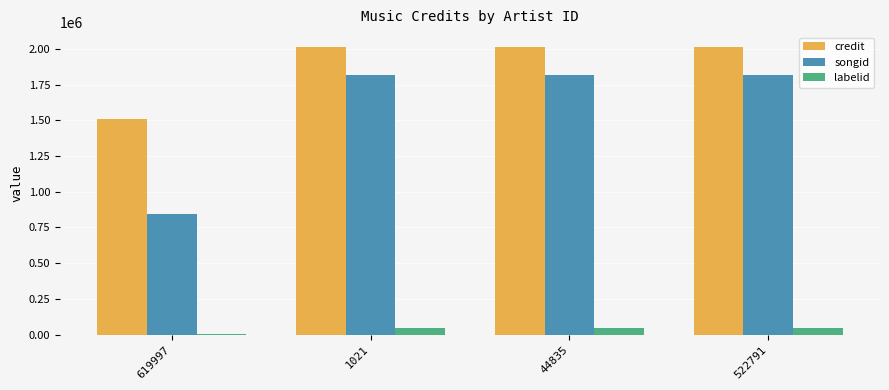

Which series has the largest total across all categories?

credit